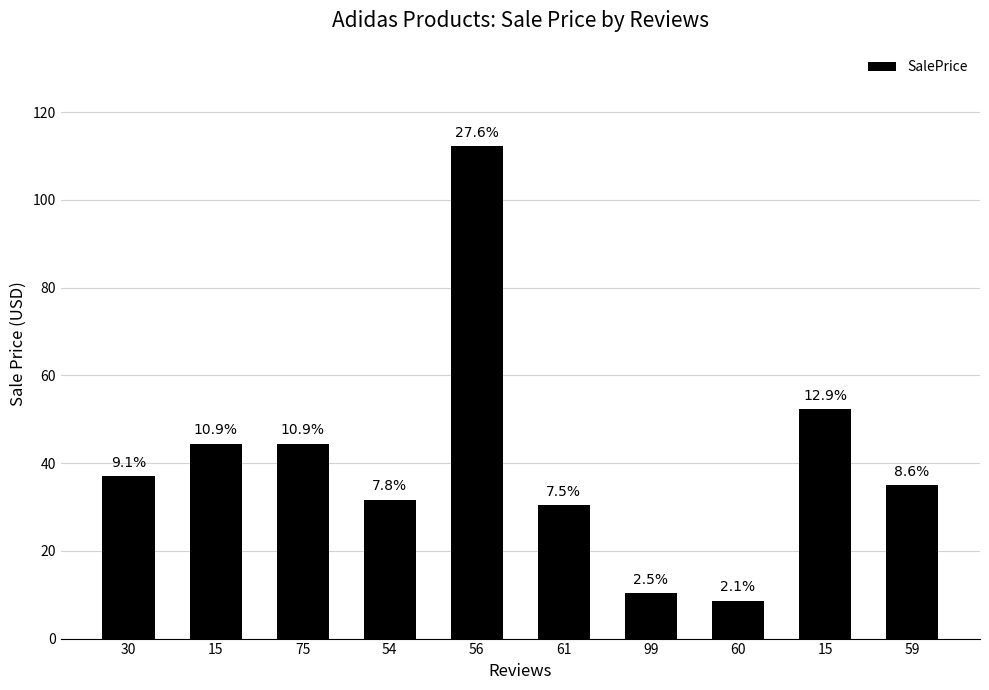

Which category has the highest value across all series?

56